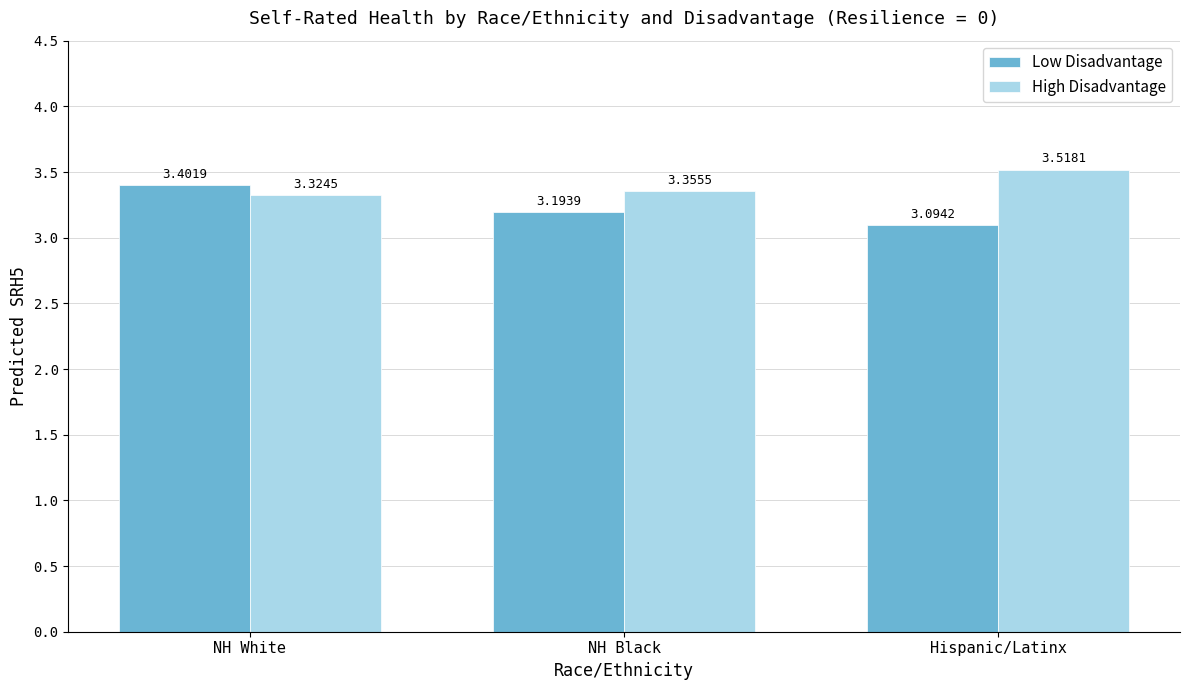

What is the difference between the High Disadvantage values at Hispanic/Latinx and NH Black?

0.2